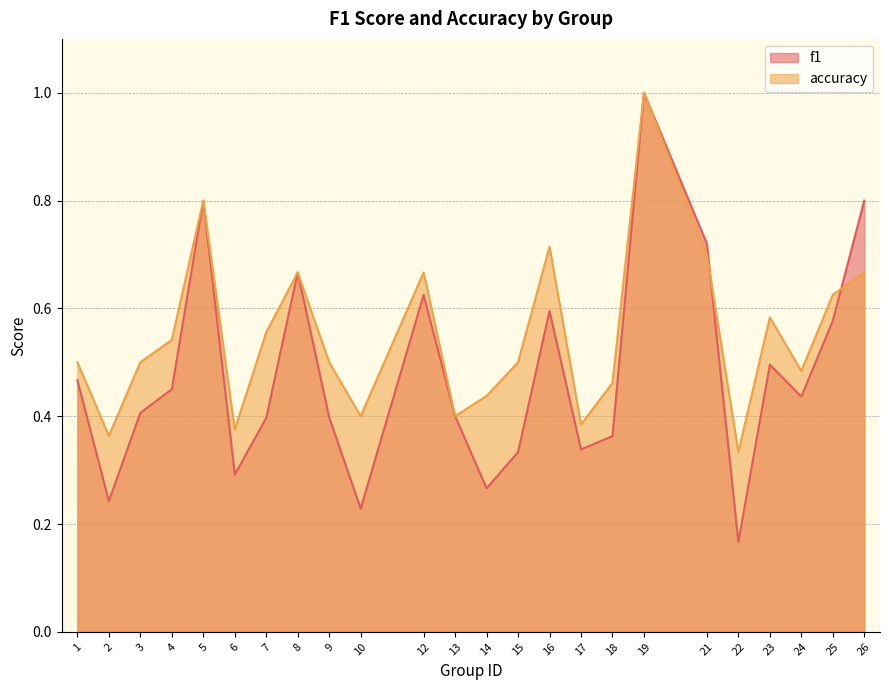

Where do f1 and accuracy first cross each other?

21 and 22